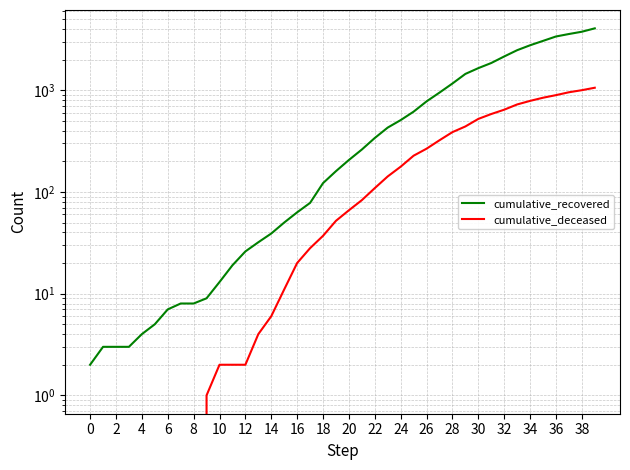

How many values in the cumulative_recovered series exceed 206?

19